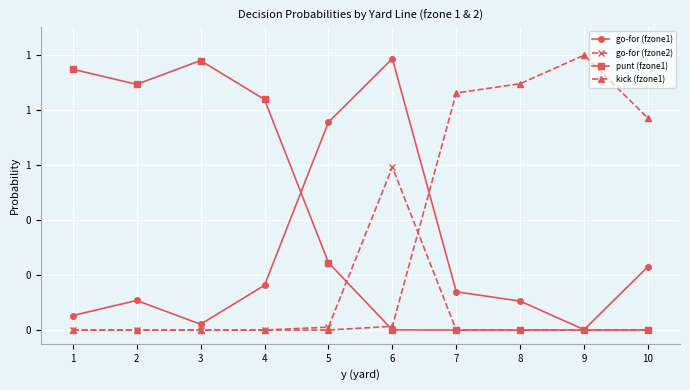

Which series has the largest range (max minus min)?

kick (fzone1)